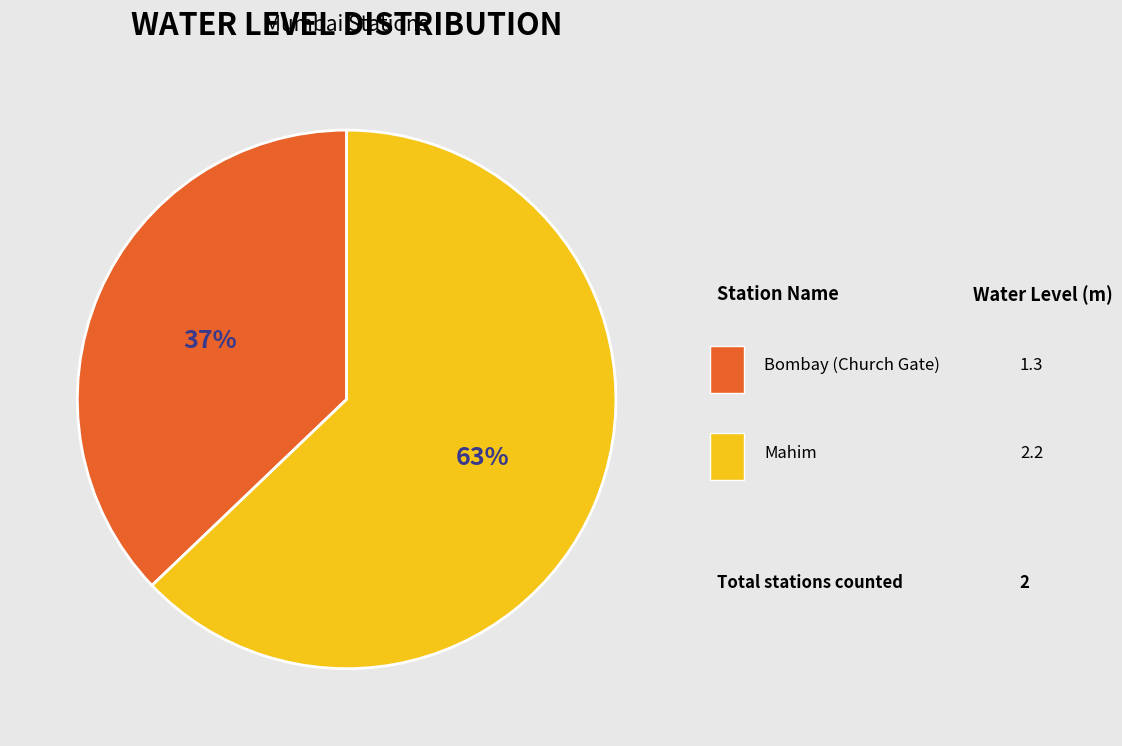

True or false: Mahim accounts for 53% of the total.

False